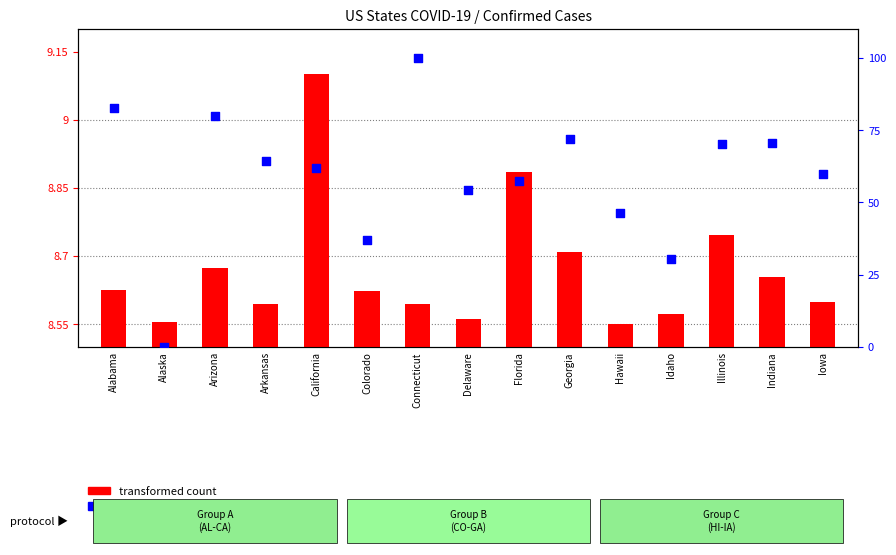

Which series has the largest total across all categories?

percentile rank within the sample